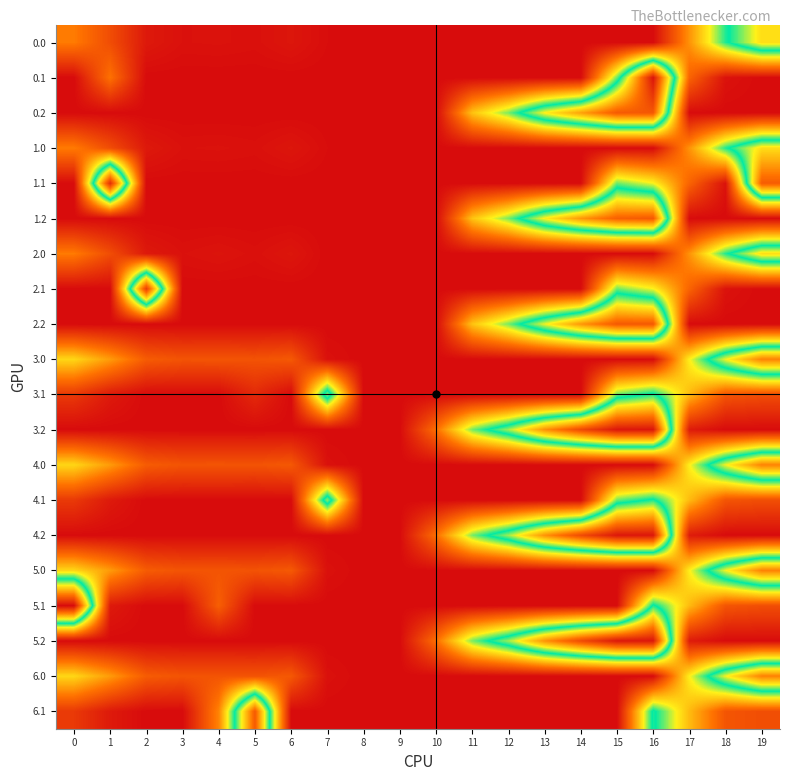

List the series in order of their peak value, highest first.

5.1, 0.1, 3.2, 4.2, 5.2, 1.1, 2.1, 0.2, 1.2, 2.2, 6.1, 3.0, 4.0, 5.0, 6.0, 0.0, 1.0, 2.0, 3.1, 4.1